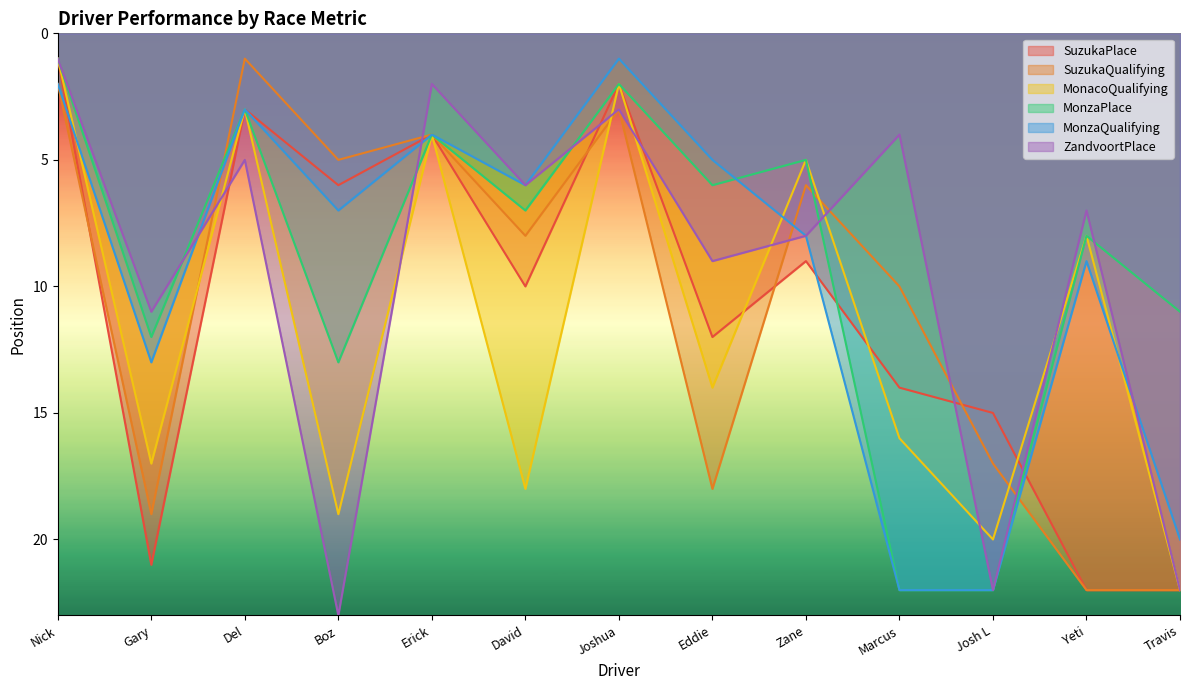

What is the difference between the highest and lowest values at David?

12